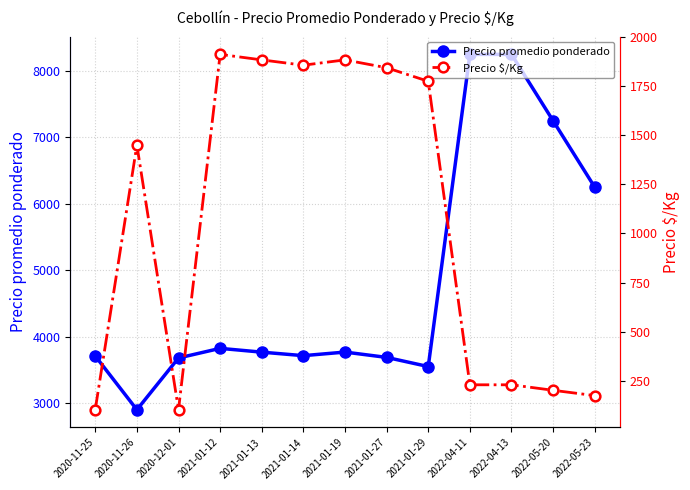

What is the approximate value of Precio promedio ponderado at 2020-12-01, to the nearest 10?

3680